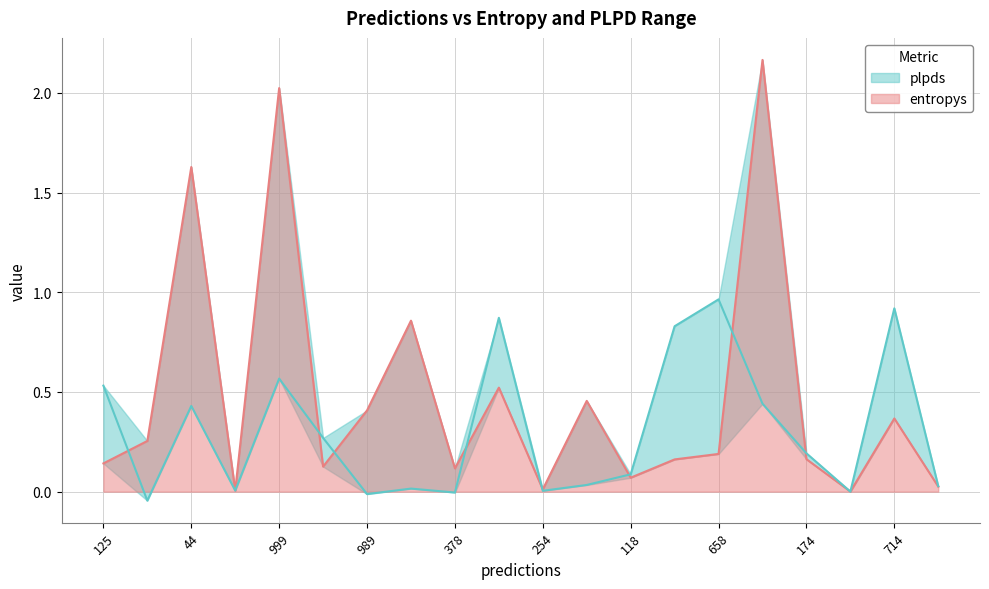

How many distinct data groups are displayed?

2